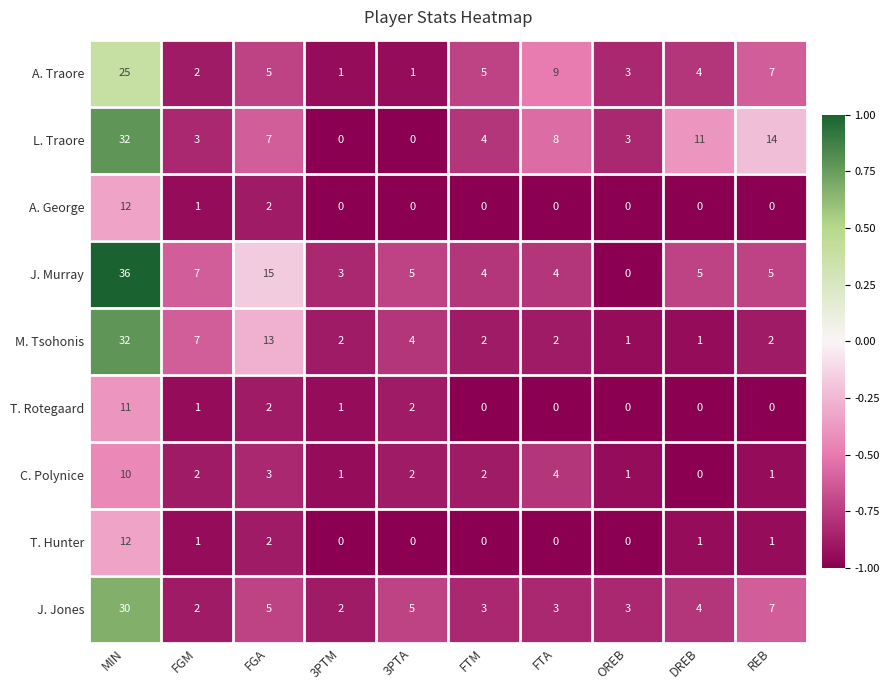

Is it true that T. Rotegaard equals 7 at OREB?

False